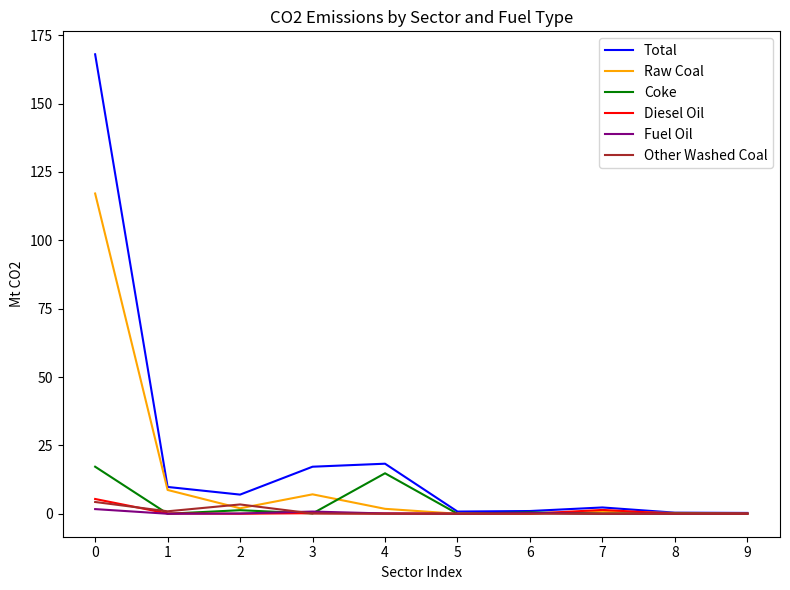

Does the chart have visible grid lines?

No